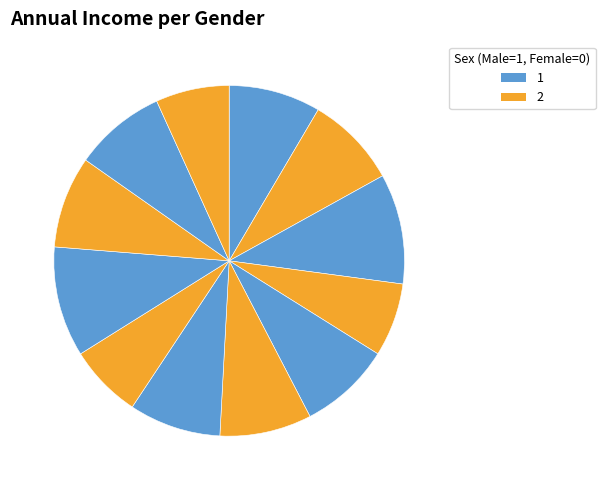

Does any single category account for the majority?

No